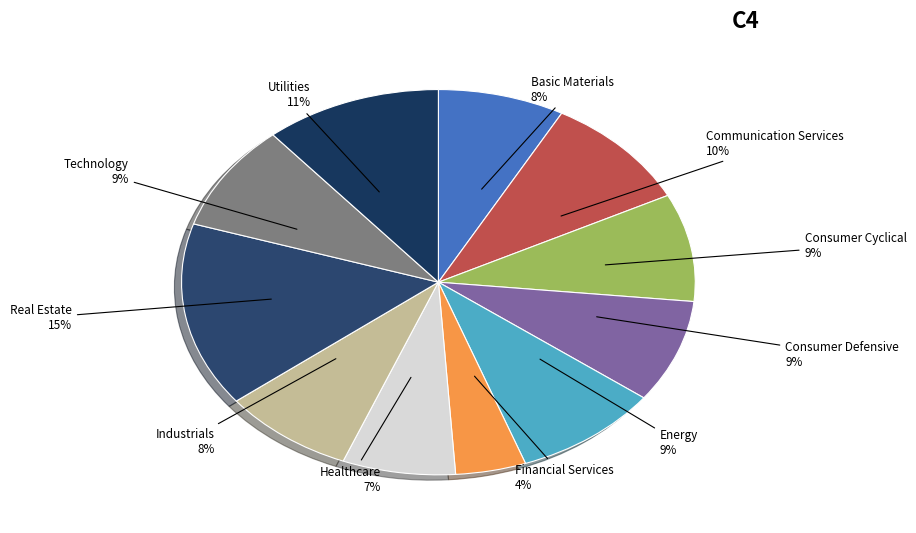

Is the sum of Technology and Utilities greater than half?

No